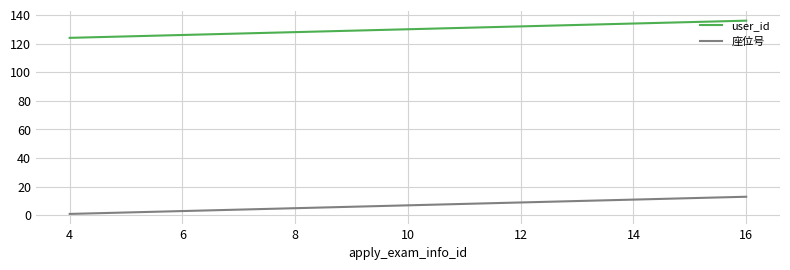

What is the difference between the maximum and minimum values in the 座位号 series?

12